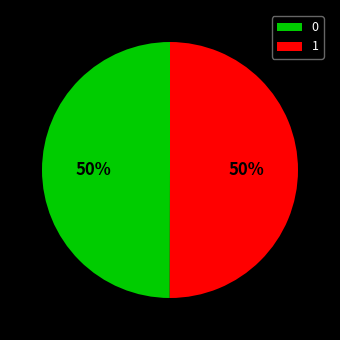

How many segments does this pie chart have?

2